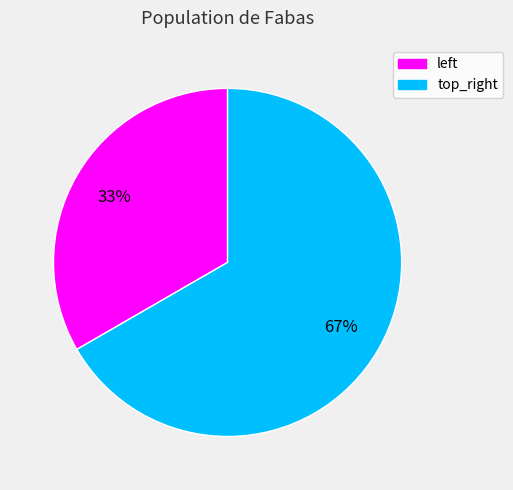

How many segments does this pie chart have?

2